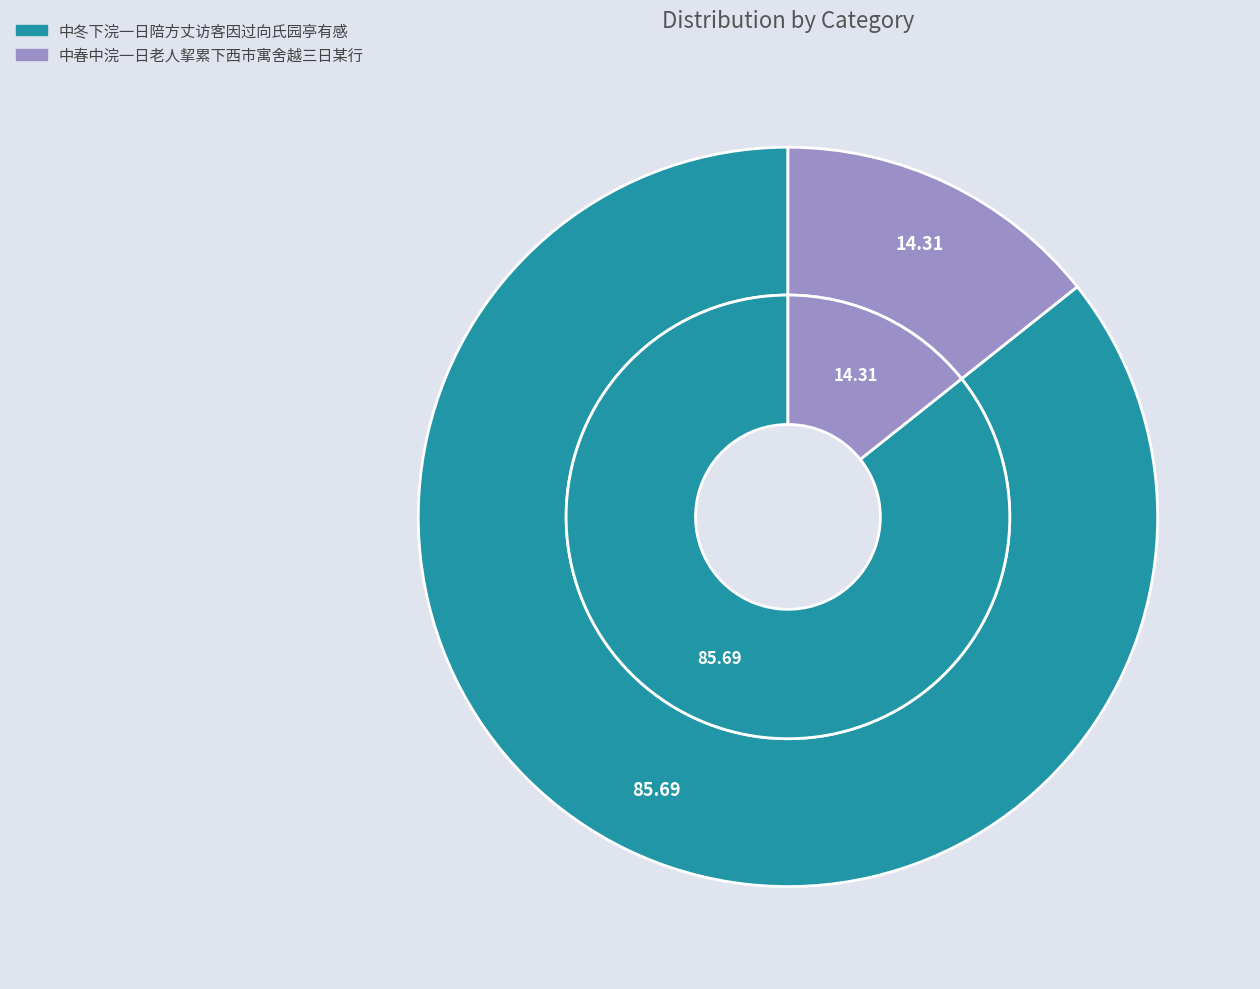

Count the number of slices in the pie.

2